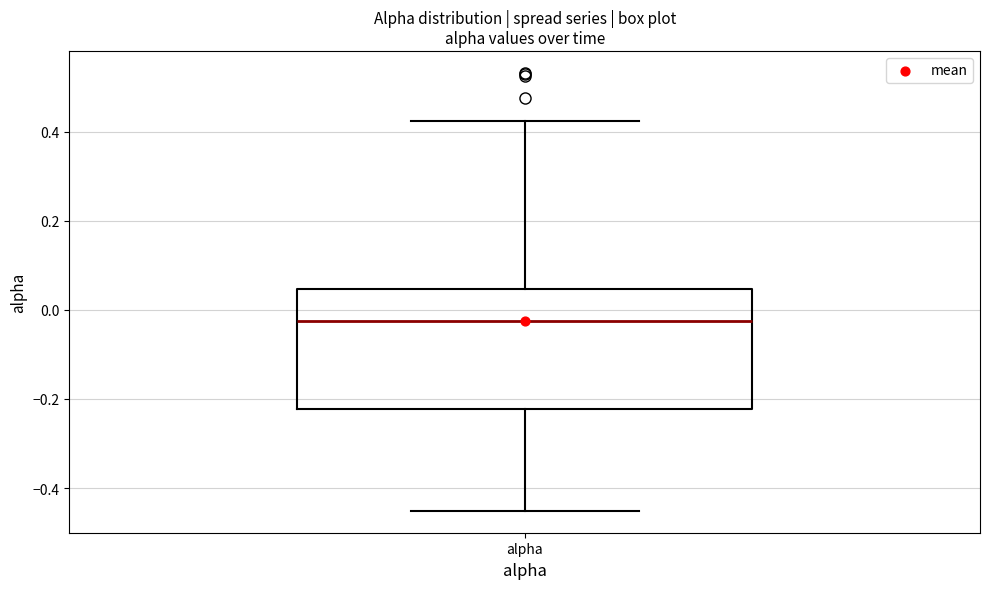

Transcribe this box plot: give where the median line is, the range the box spans, and where the two whiskers end, as read against the y-axis. The values are not printed on the chart, so give them approximately, as read against the axis.

median -0.02, box -0.22 to 0.04, whiskers -0.46 to 0.42